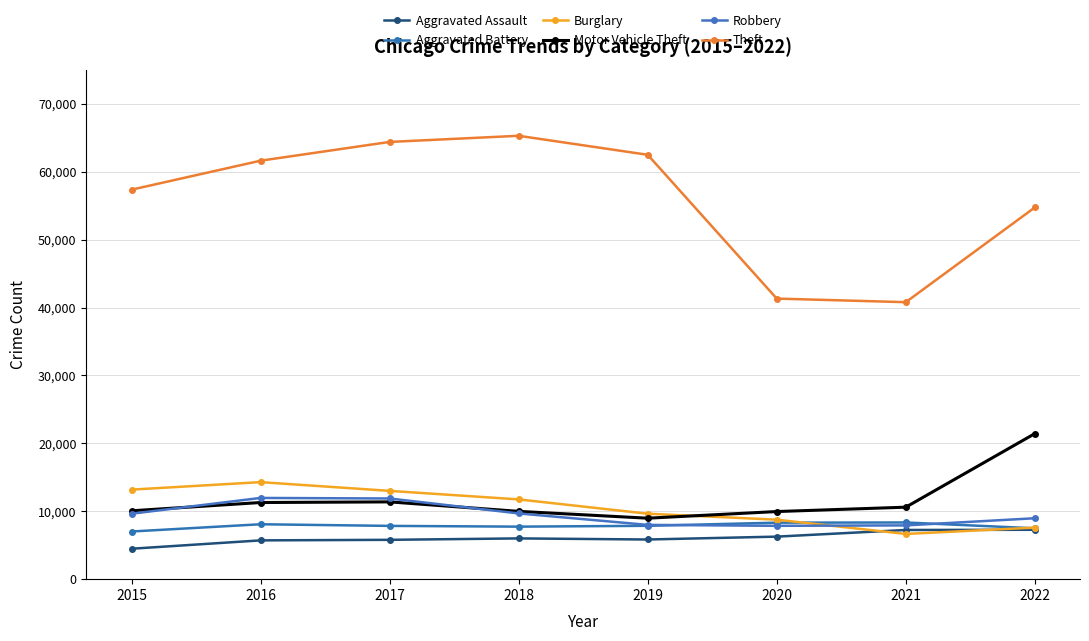

Where is Motor Vehicle Theft nearest to the value 15205?

2017